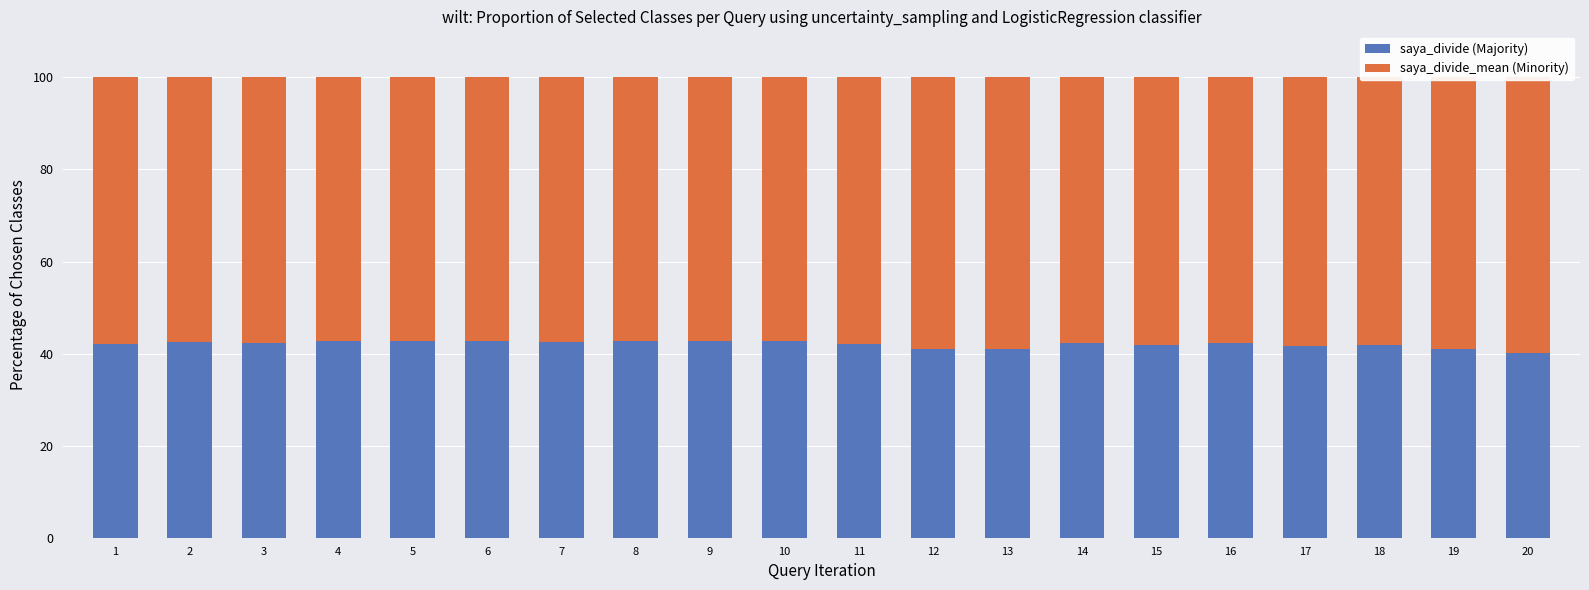

Which series has the widest spread of values?

saya_divide_mean (Minority)